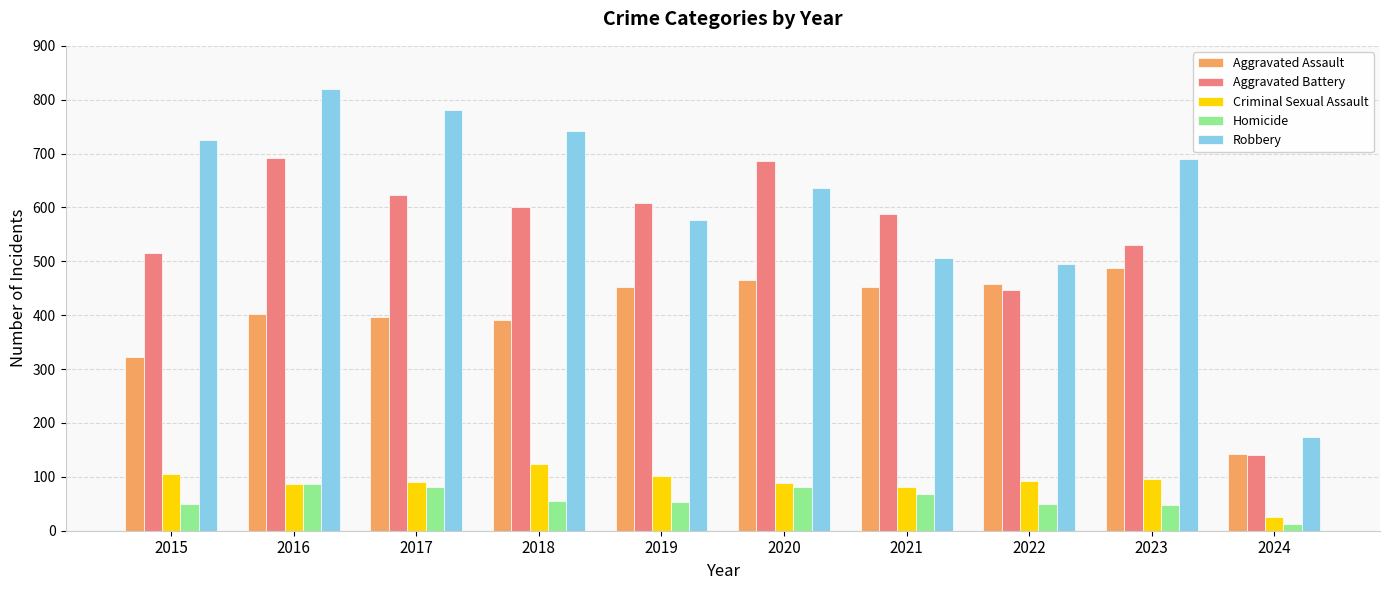

Rank the series at 2015 from lowest to highest value.

Homicide, Criminal Sexual Assault, Aggravated Assault, Aggravated Battery, Robbery